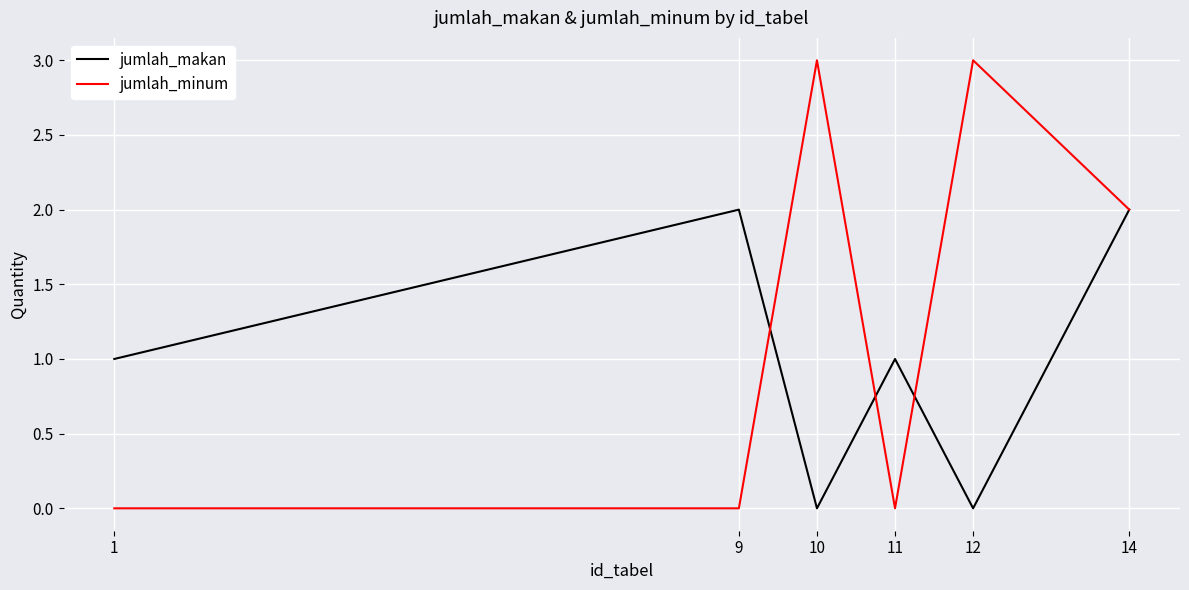

Which series has the largest total across all categories?

jumlah_minum